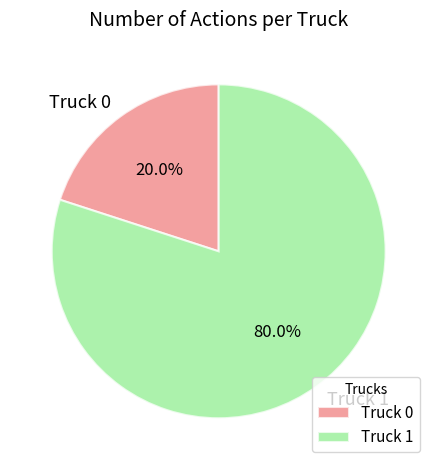

Combined, do Truck 0 and Truck 1 account for over 50%?

Yes